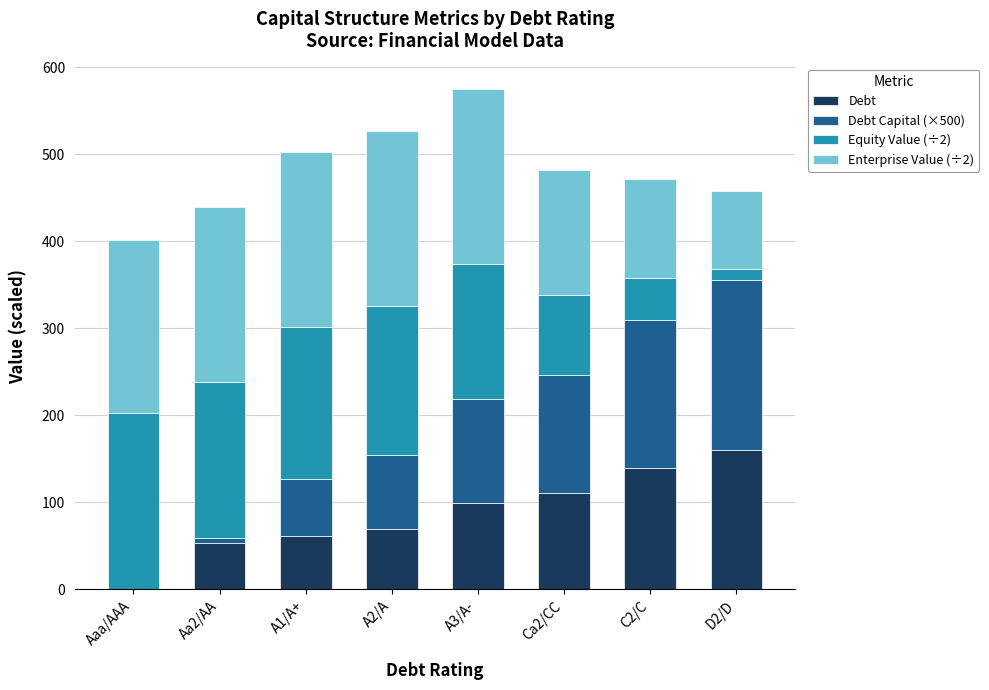

The value of Debt at Aaa/AAA is 0.0. True or false?

True